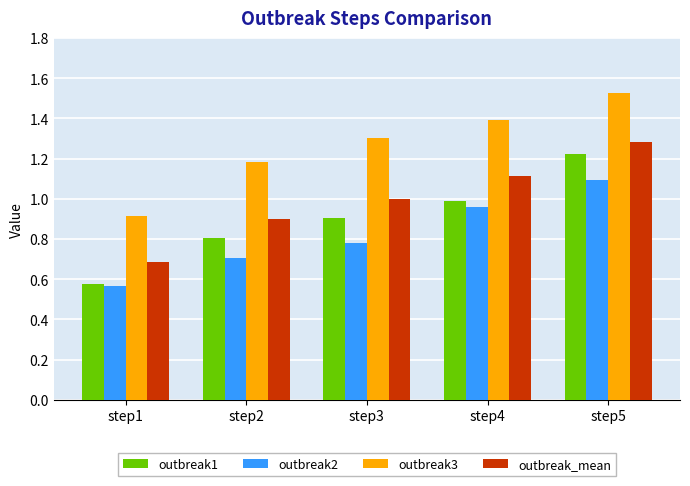

True or false: outbreak2 has a value of 0.8 at step3.

True